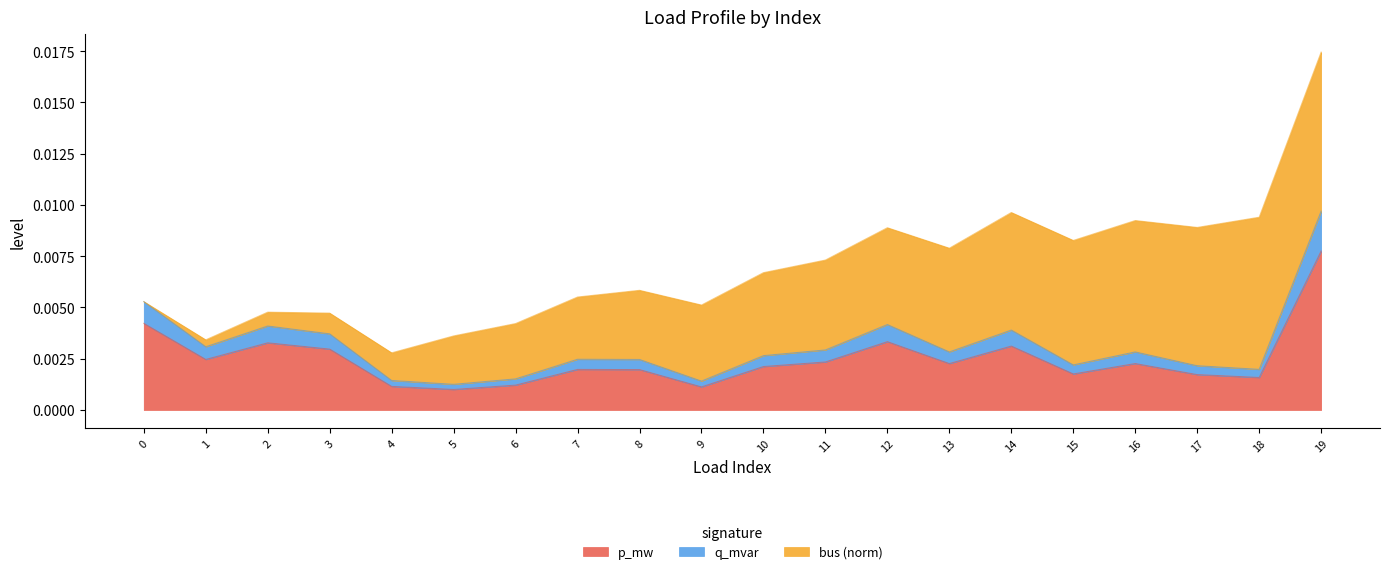

Which series has the widest spread of values?

p_mw